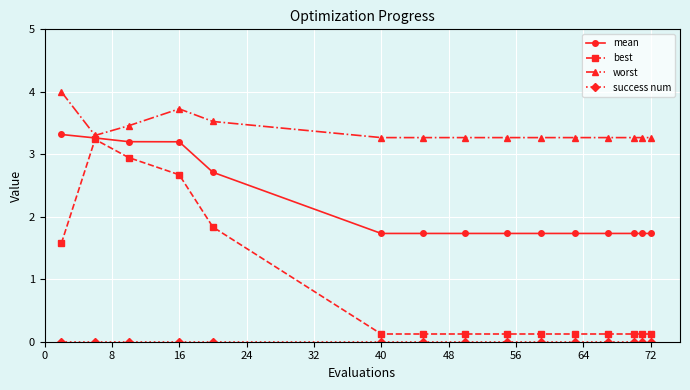

Which series has the largest total across all categories?

worst